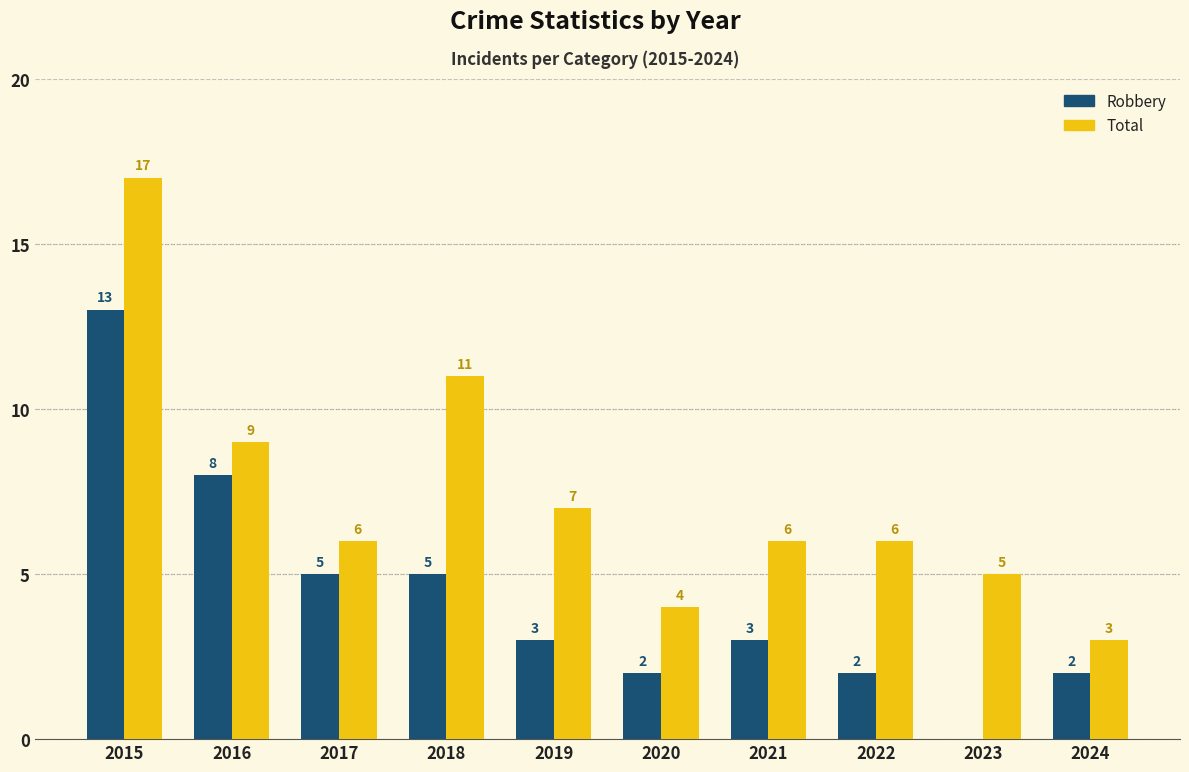

Which category has the highest value in the Total series?

2015